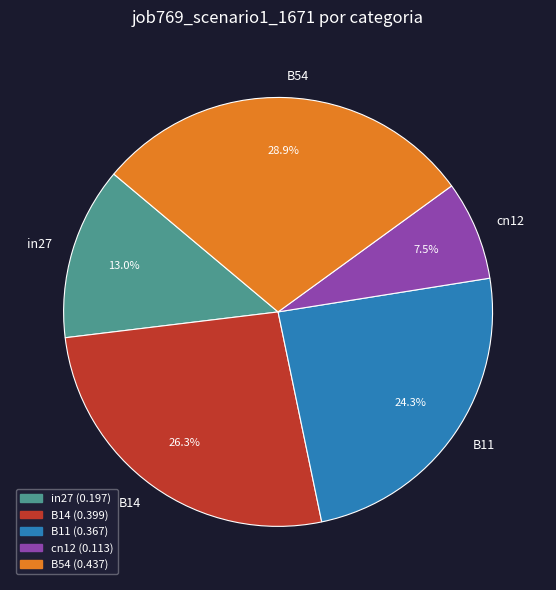

Rank the categories by value from lowest to highest.

cn12, in27, B11, B14, B54